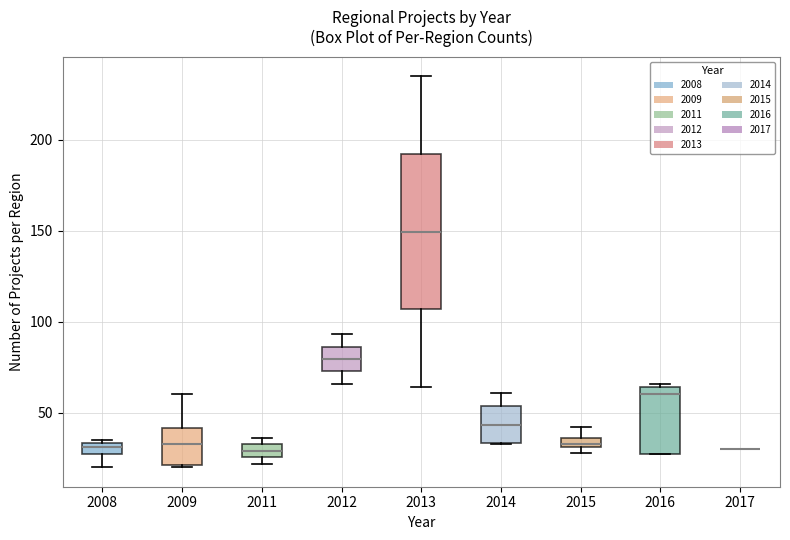

Where does the lower whisker of the box at x = 2008 end on the y-axis? The values are not printed on the chart, so give them approximately, as read against the axis.

20